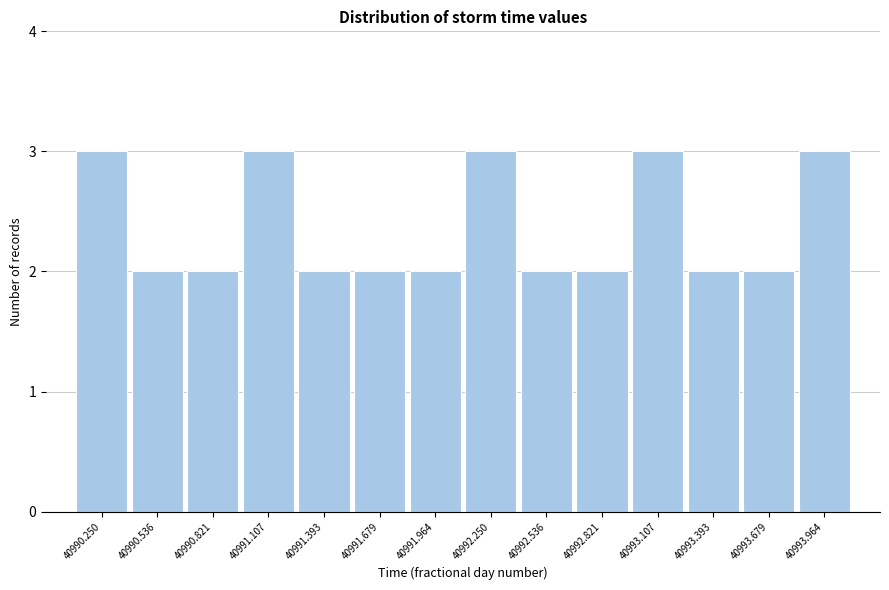

Reading left to right, extract all data points from this chart.

3	2	2	3	2	2	2	3	2	2	3	2	2	3